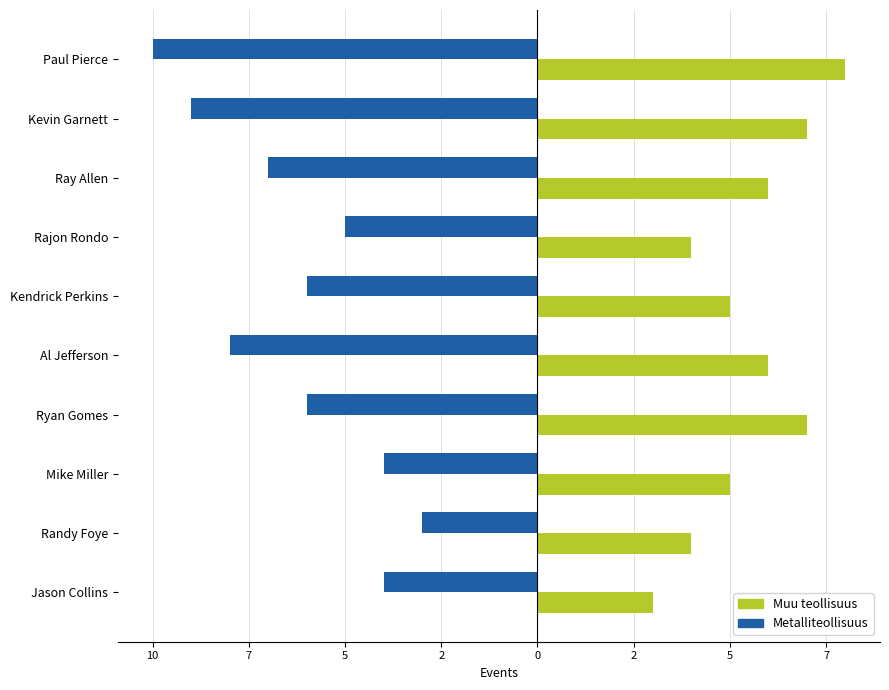

Reading right to left, extract all data points from this chart.

Muu teollisuus: 3	4	5	7	6	5	4	6	7	8
Metalliteollisuus: -4	-3	-4	-6	-8	-6	-5	-7	-9	-10